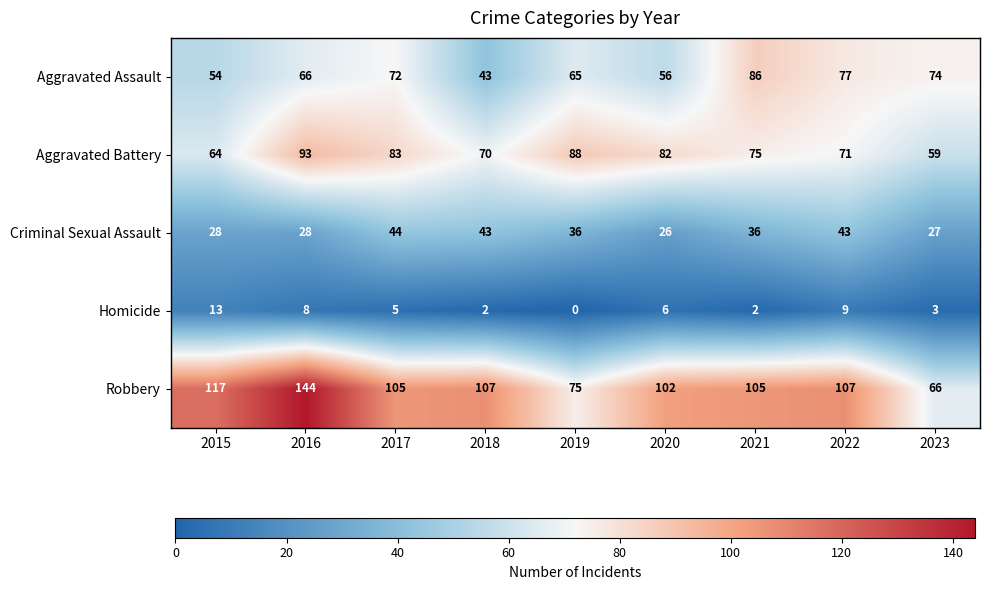

What is the difference between the Aggravated Assault values at 2018 and 2019?

22